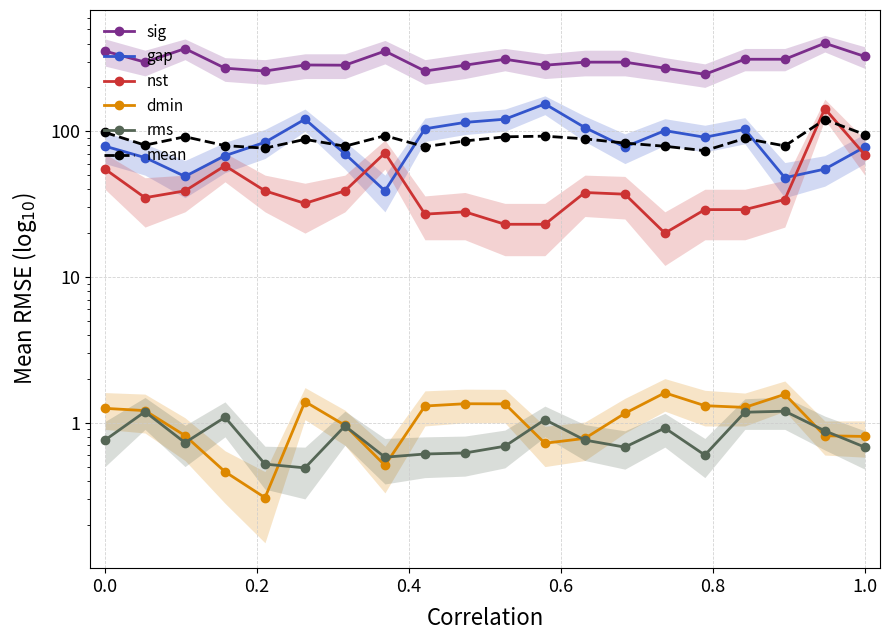

What is the difference between the maximum and minimum values in the sig series?

156.0